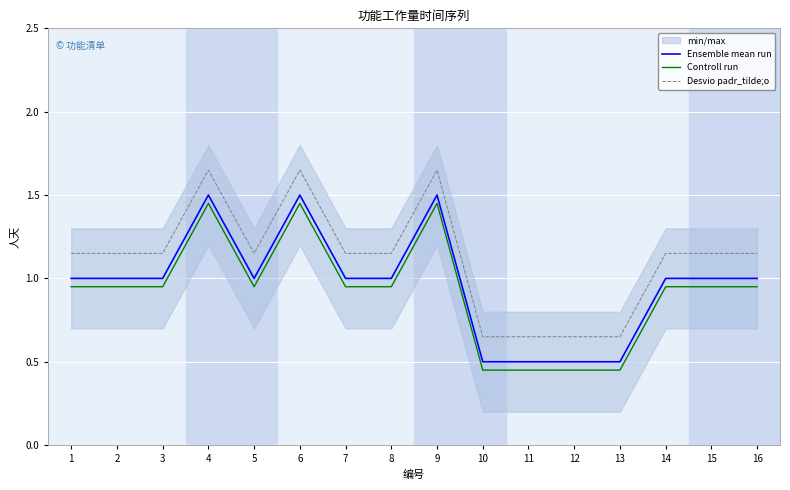

Reading right to left, transcribe all the data shown in this chart.

Ensemble mean run: 16=1.0	15=1.0	14=1.0	13=0.5	12=0.5	11=0.5	10=0.5	9=1.5	8=1.0	7=1.0	6=1.5	5=1.0	4=1.5	3=1.0	2=1.0	1=1.0
Controll run: 16=0.9	15=0.9	14=0.9	13=0.5	12=0.5	11=0.5	10=0.5	9=1.4	8=0.9	7=0.9	6=1.4	5=0.9	4=1.4	3=0.9	2=0.9	1=0.9
Desvio padr_tilde;o: 16=1.1	15=1.1	14=1.1	13=0.7	12=0.7	11=0.7	10=0.7	9=1.6	8=1.1	7=1.1	6=1.6	5=1.1	4=1.6	3=1.1	2=1.1	1=1.1